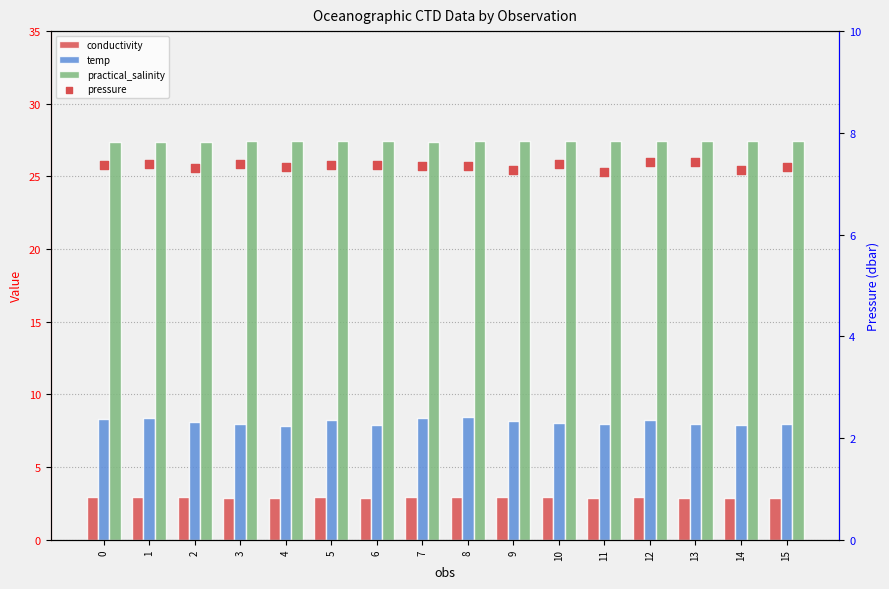

Which series contains the highest Y value?

practical_salinity